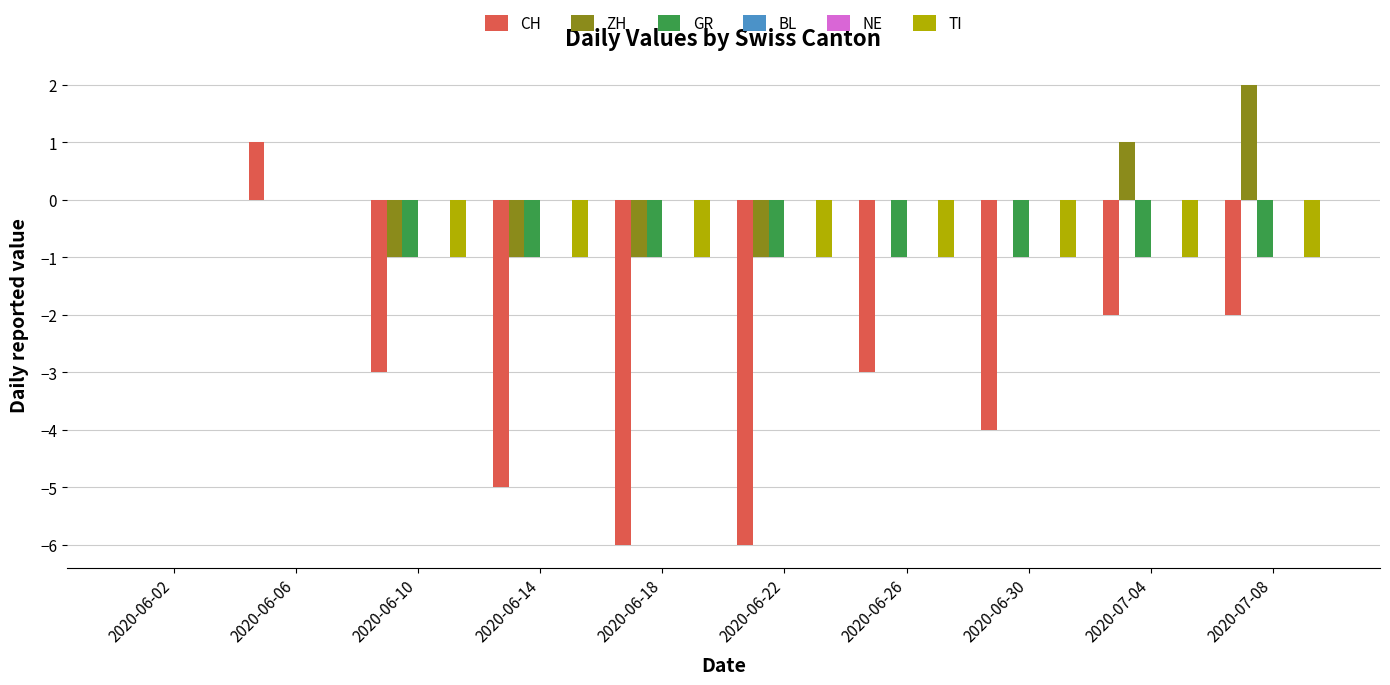

What is the smallest value displayed?

-6